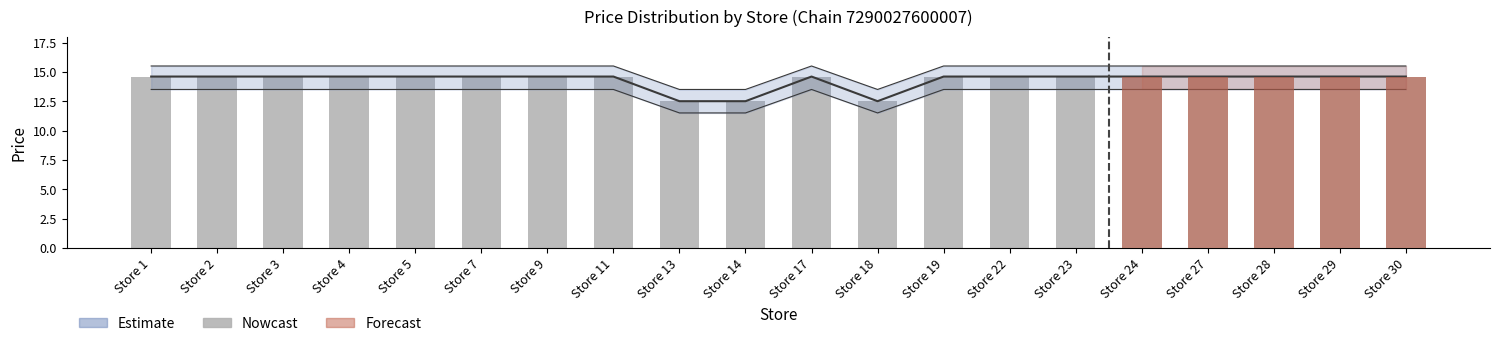

Rank the categories by value from lowest to highest.

Store 13, Store 14, Store 18, Store 1, Store 2, Store 3, Store 4, Store 5, Store 7, Store 9, Store 11, Store 17, Store 19, Store 22, Store 23, Store 24, Store 27, Store 28, Store 29, Store 30